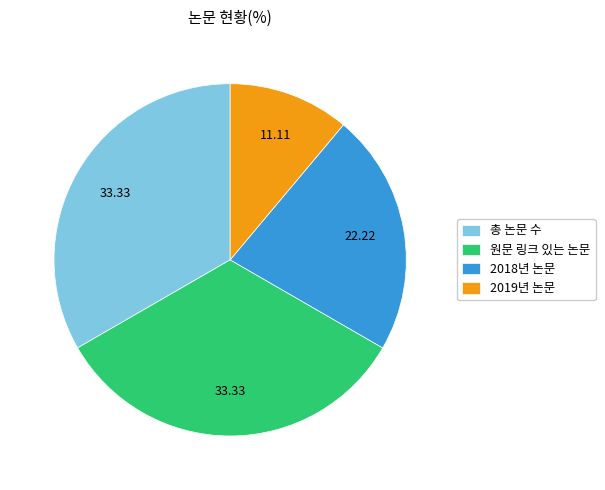

What is the ratio of the value at 2018년 논문 to the value at 총 논문 수?

0.7